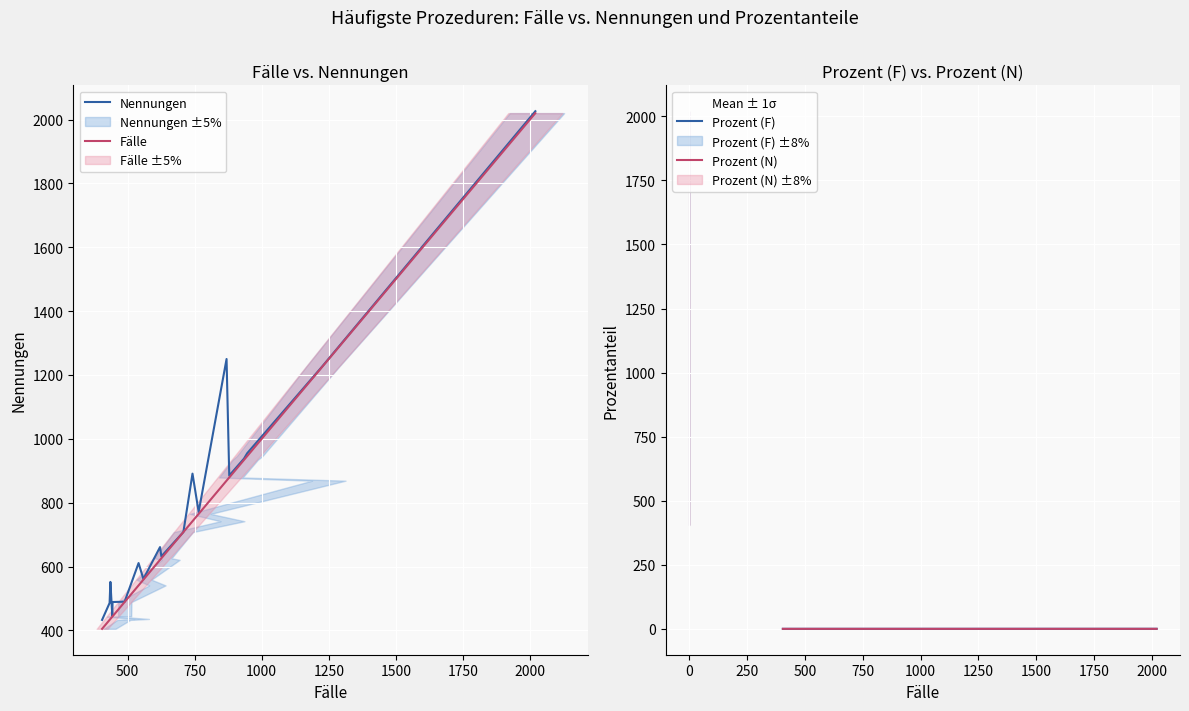

What is the maximum value for Nennungen?

2026